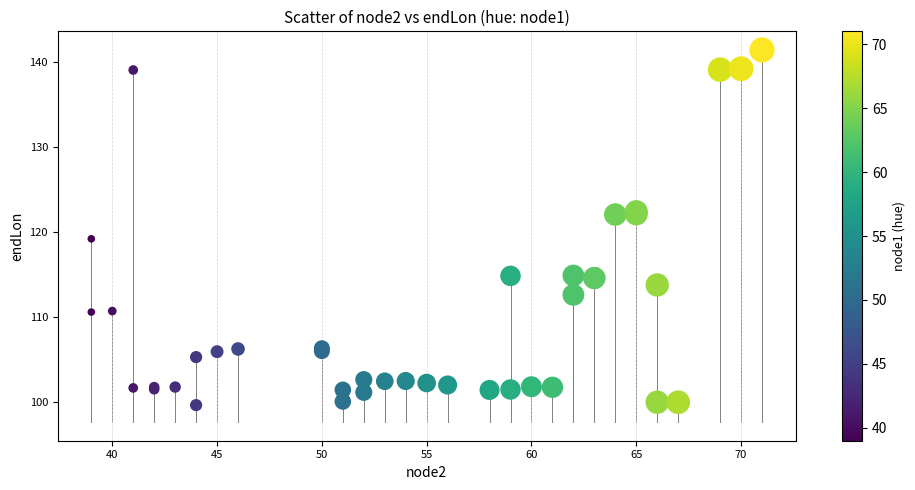

What Y value in the scatter plot is closest to 120?

119.2